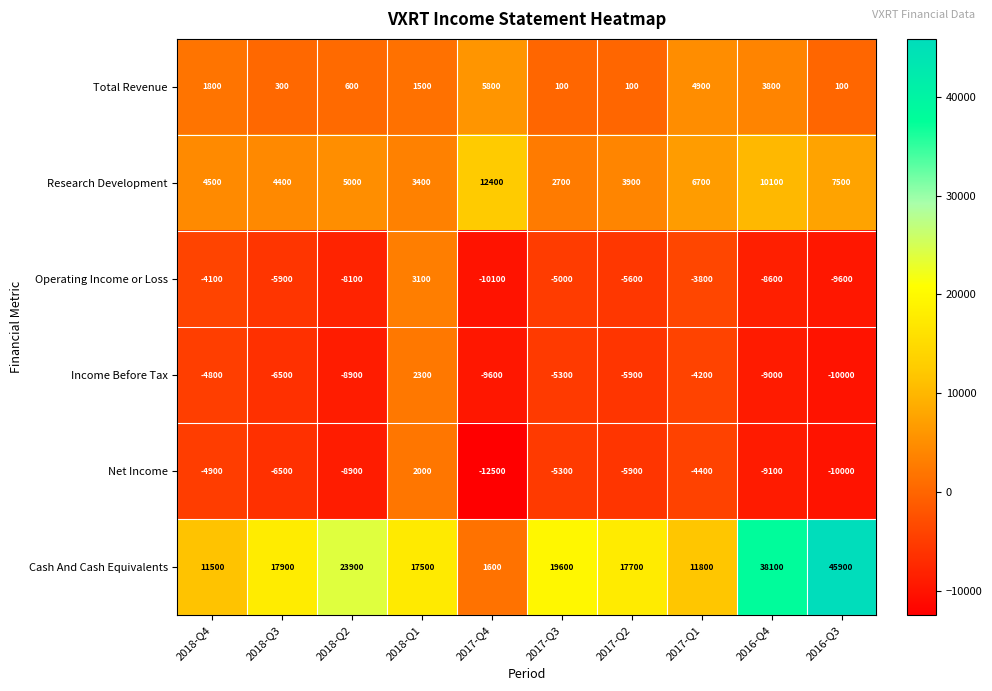

The value of Total Revenue at 2017-Q2 is 37. True or false?

False